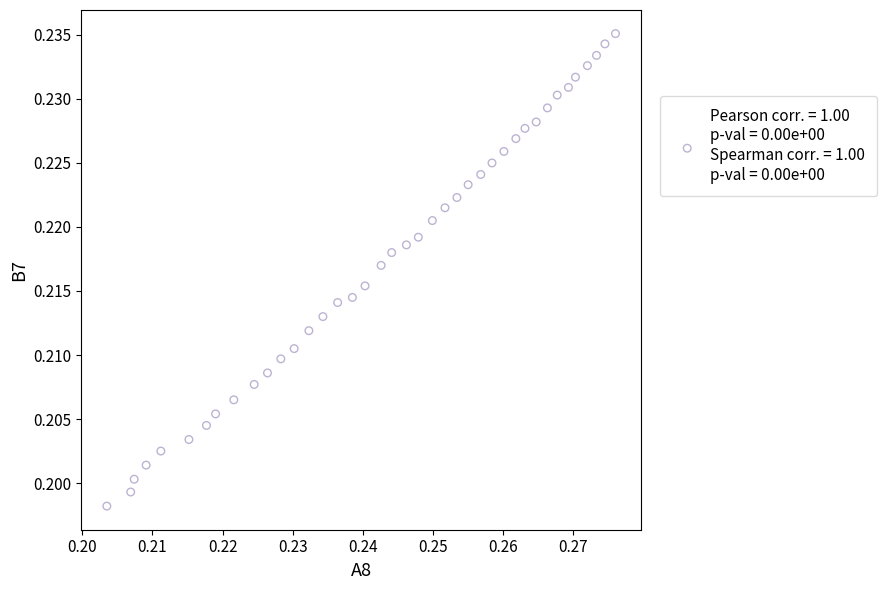

Count the number of points in this scatter plot.

40